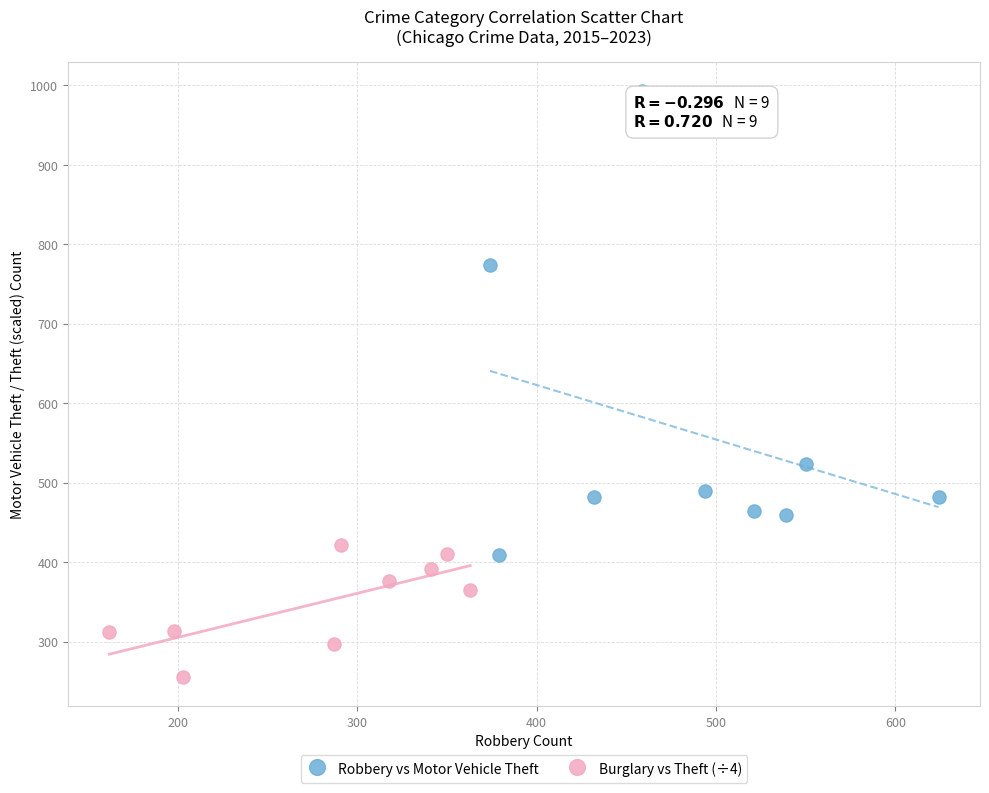

Which series has the largest Y range (max minus min)?

Robbery vs Motor Vehicle Theft